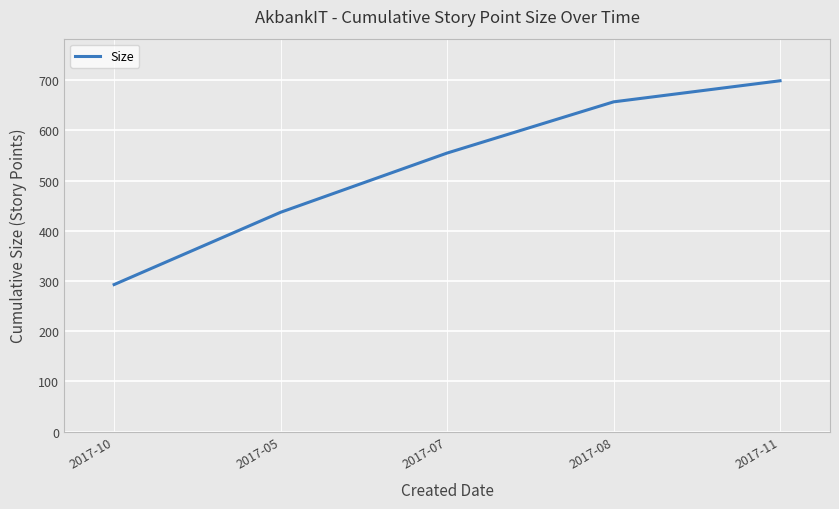

Does the chart display data point markers on the line(s)?

No